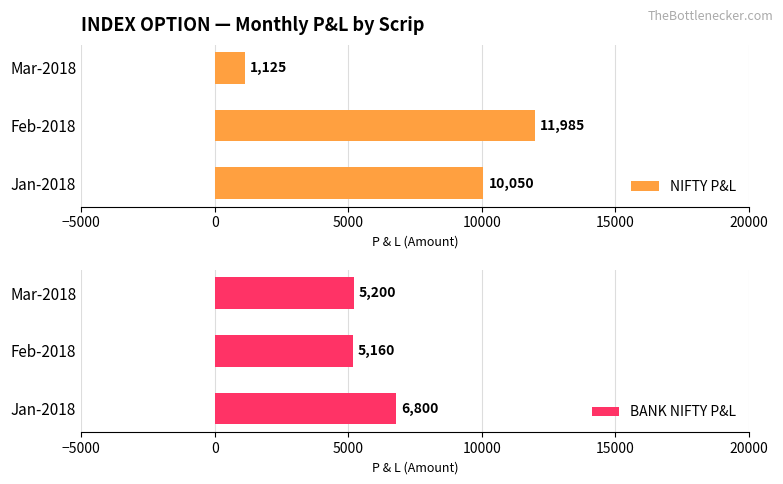

What are all the series names shown in the legend?

NIFTY P&L, BANK NIFTY P&L